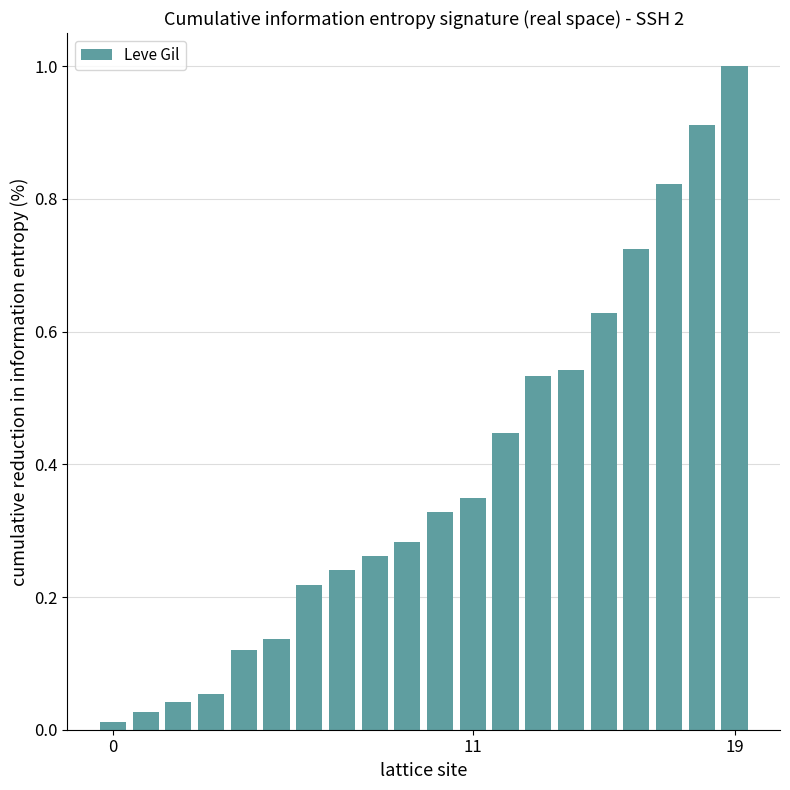

What is the difference between the maximum and minimum values?

1.0